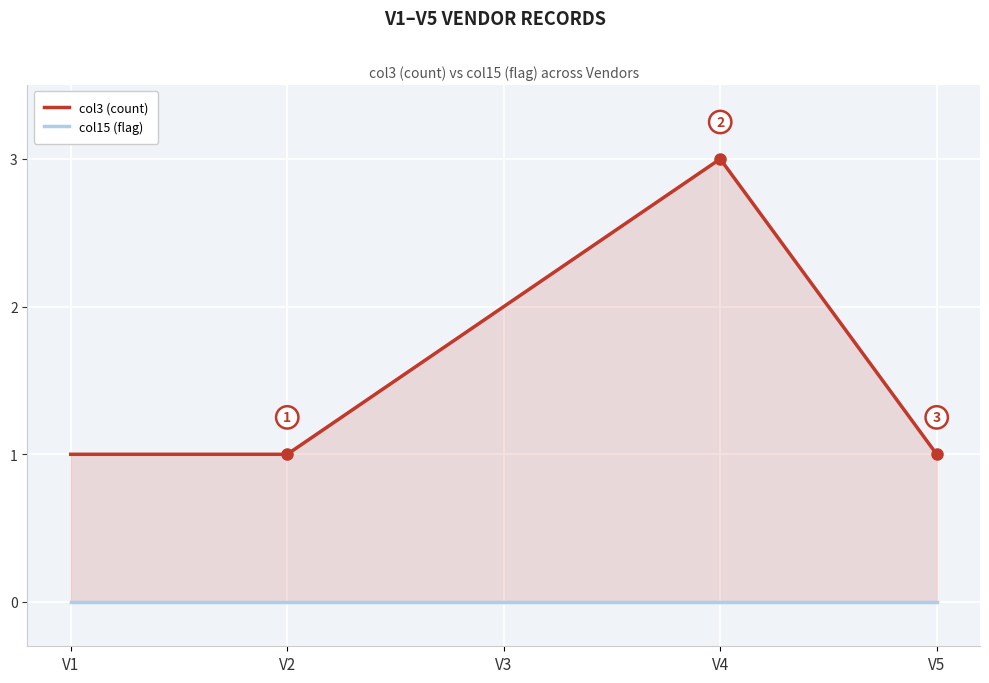

Which series has the widest spread of values?

col3 (count)